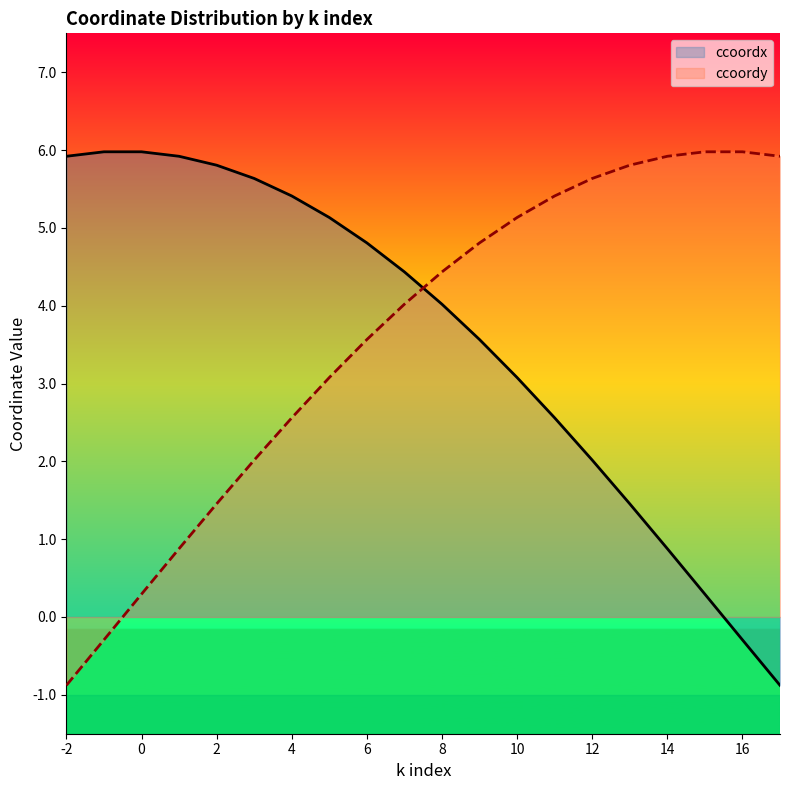

True or false: ccoordx has more than 2 points higher than both neighbors.

False